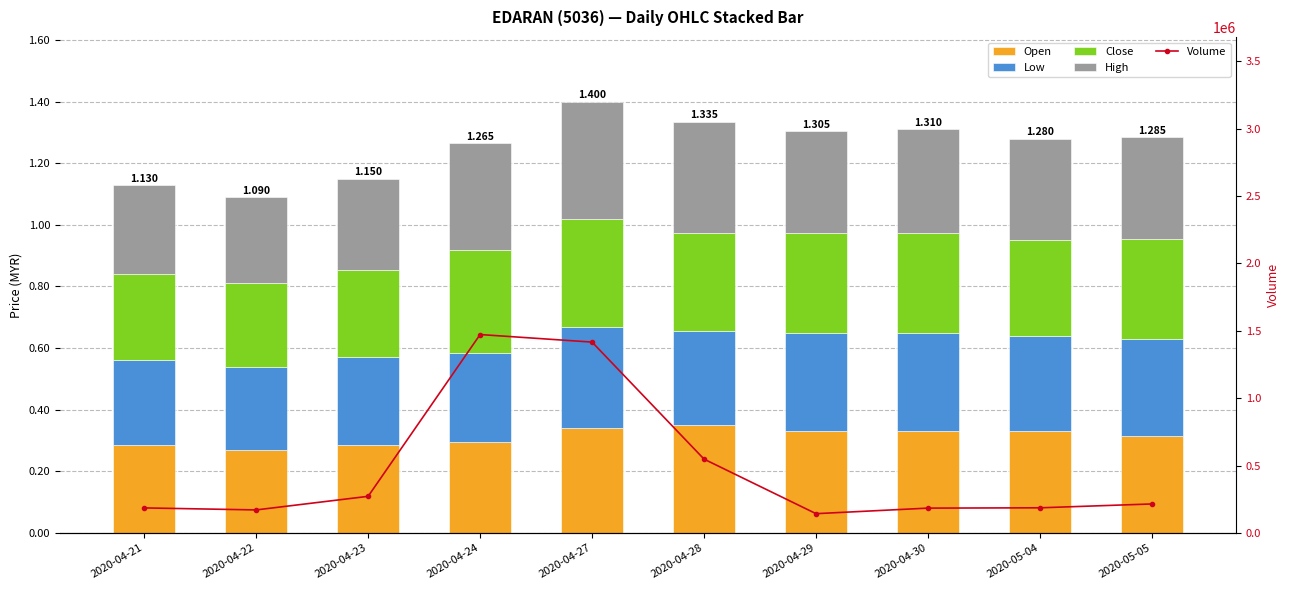

What is the total value across all series at 2020-04-24?

1472601.3